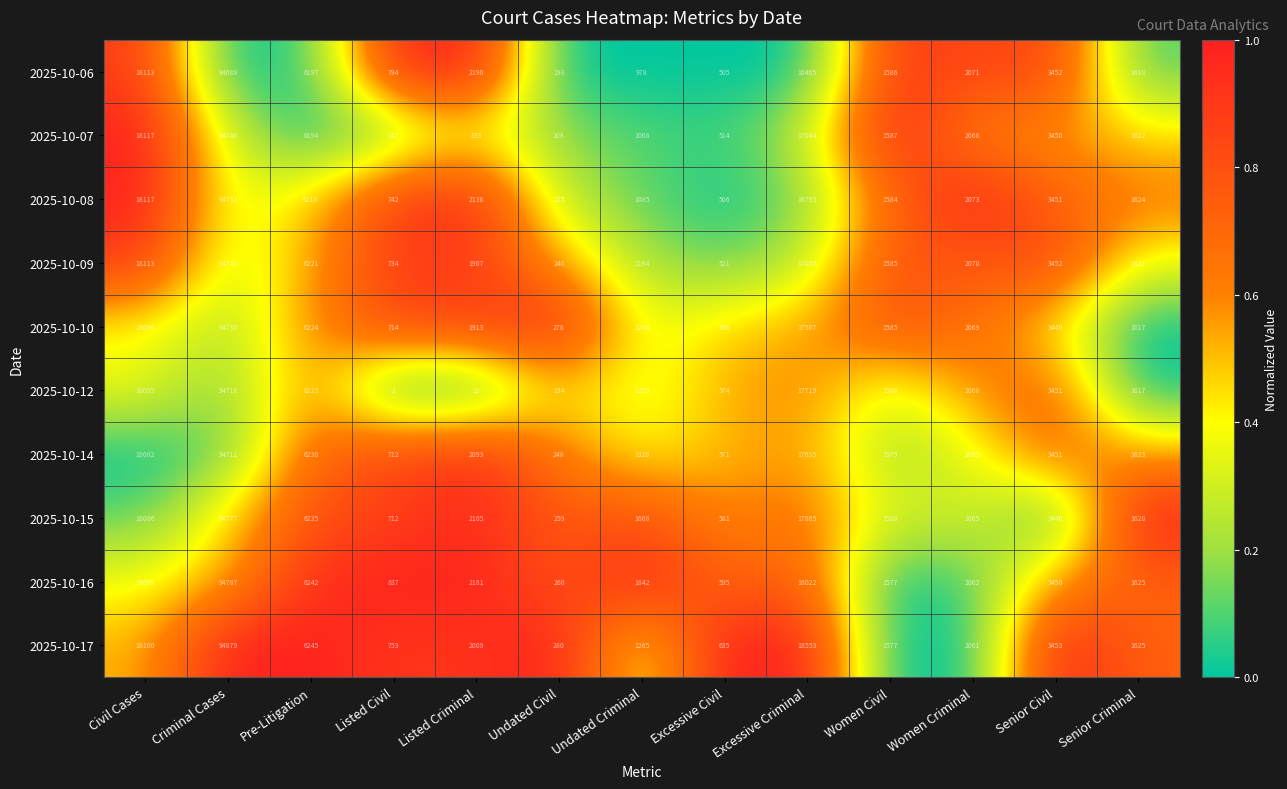

What is the sum of all 2025-10-15 values?

151007